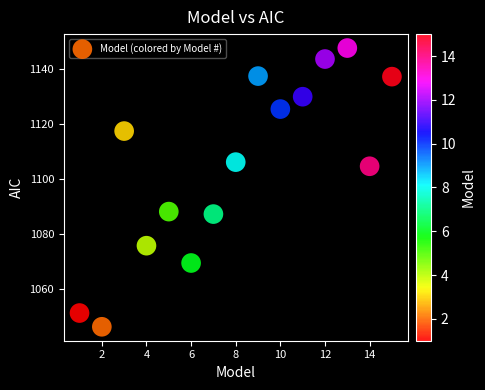

What is the range of Y values (max minus min)?

101.4